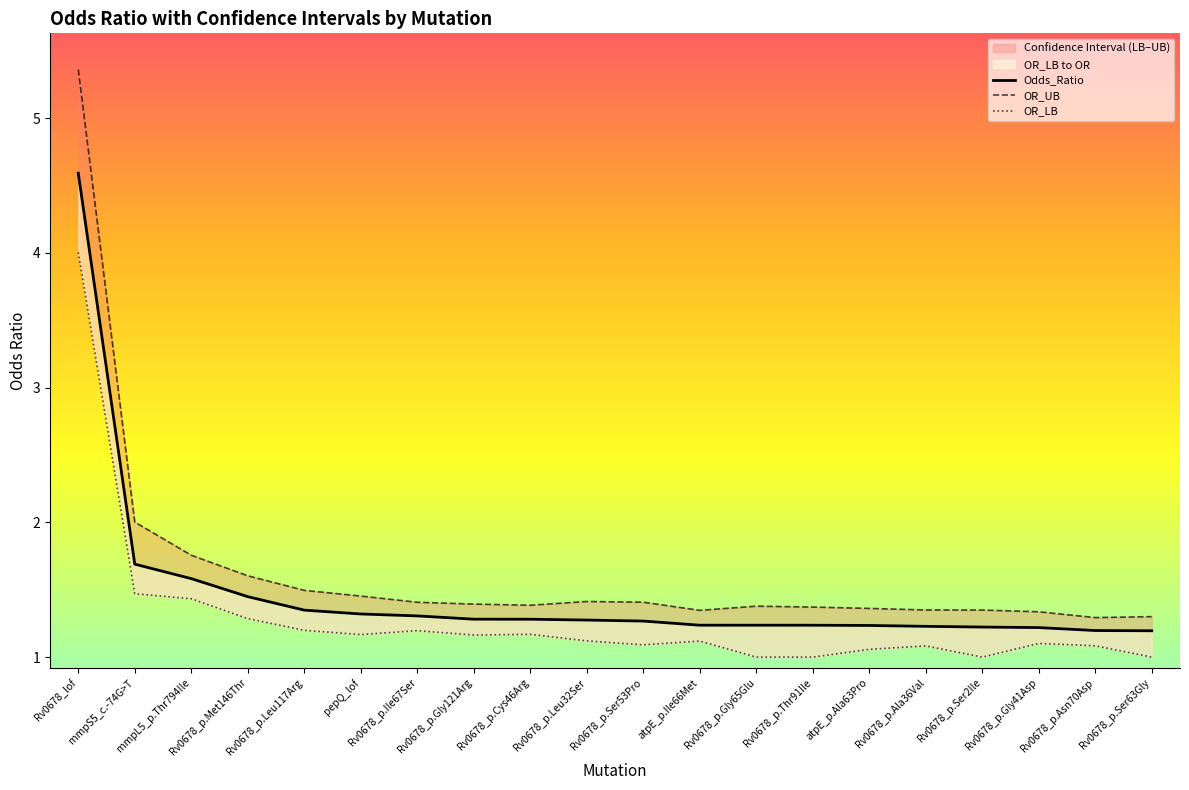

What is the average value of the OR_LB series?

1.3